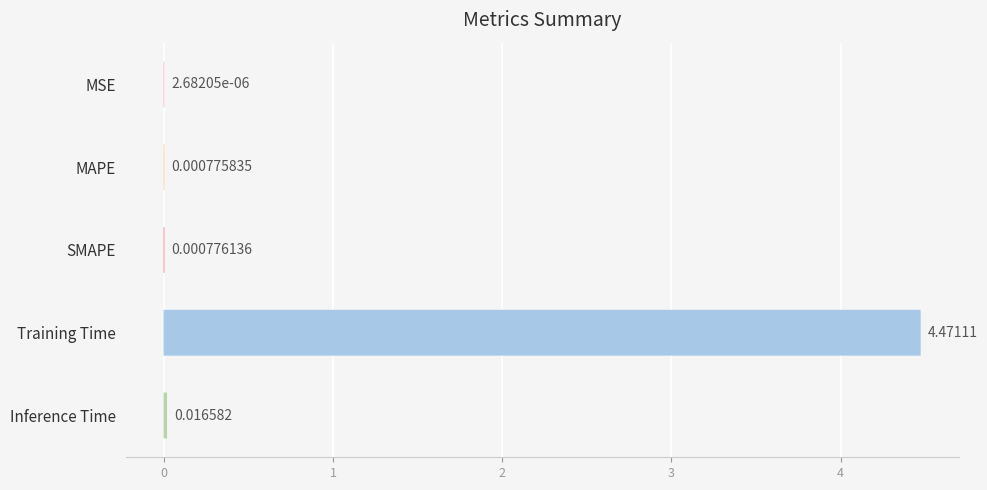

What position from the right is MAPE?

4